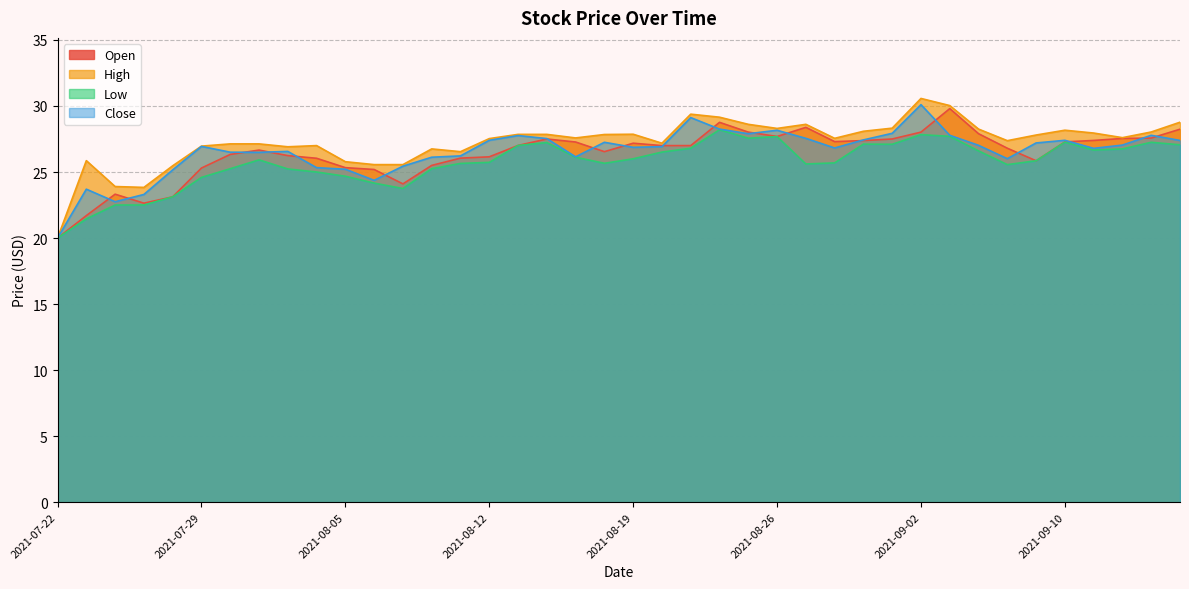

How many lines are shown in the chart?

4